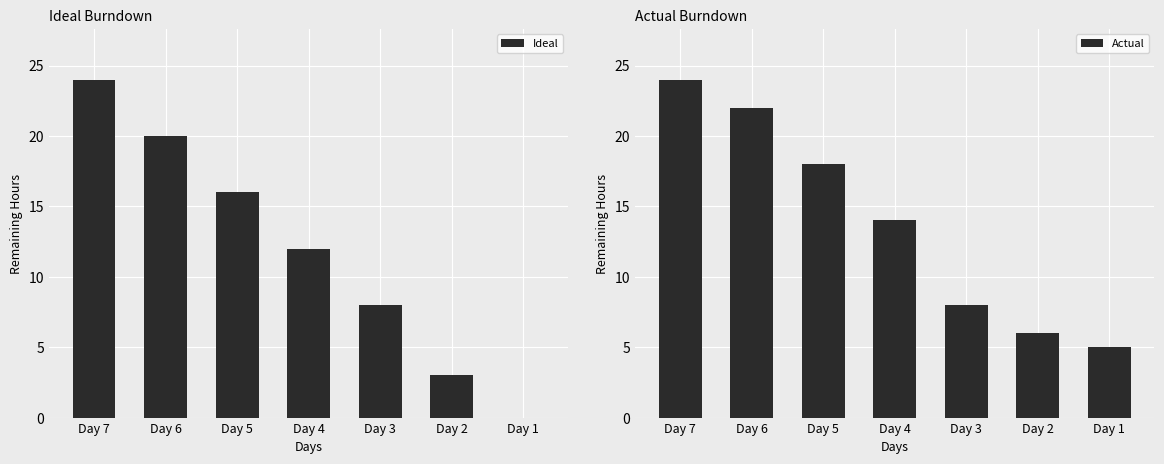

What is the value of the Actual bar at the 5th from the left?

8